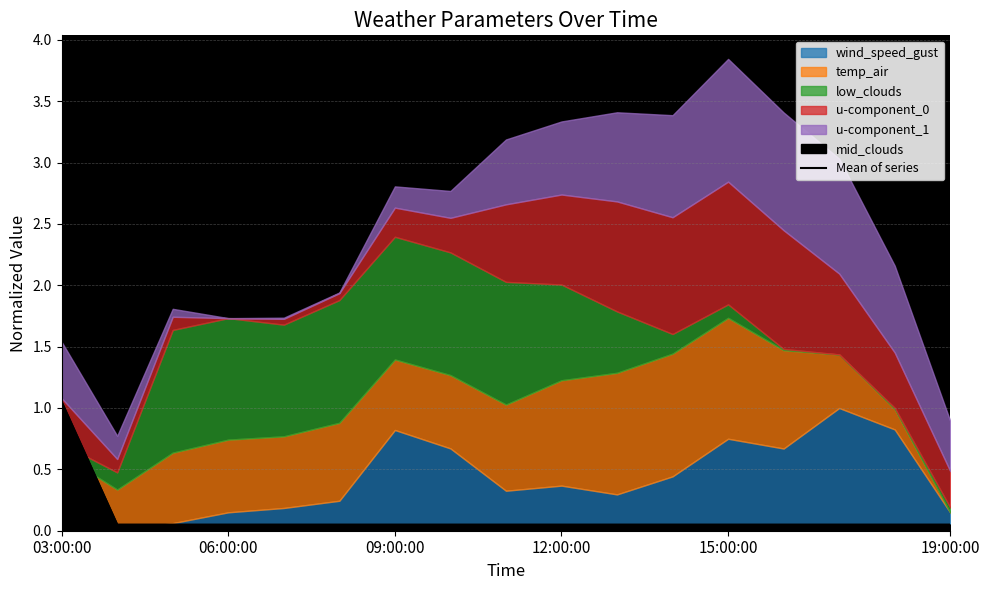

True or false: Mean of series has a value of 1.6 at 03:00:00.

False